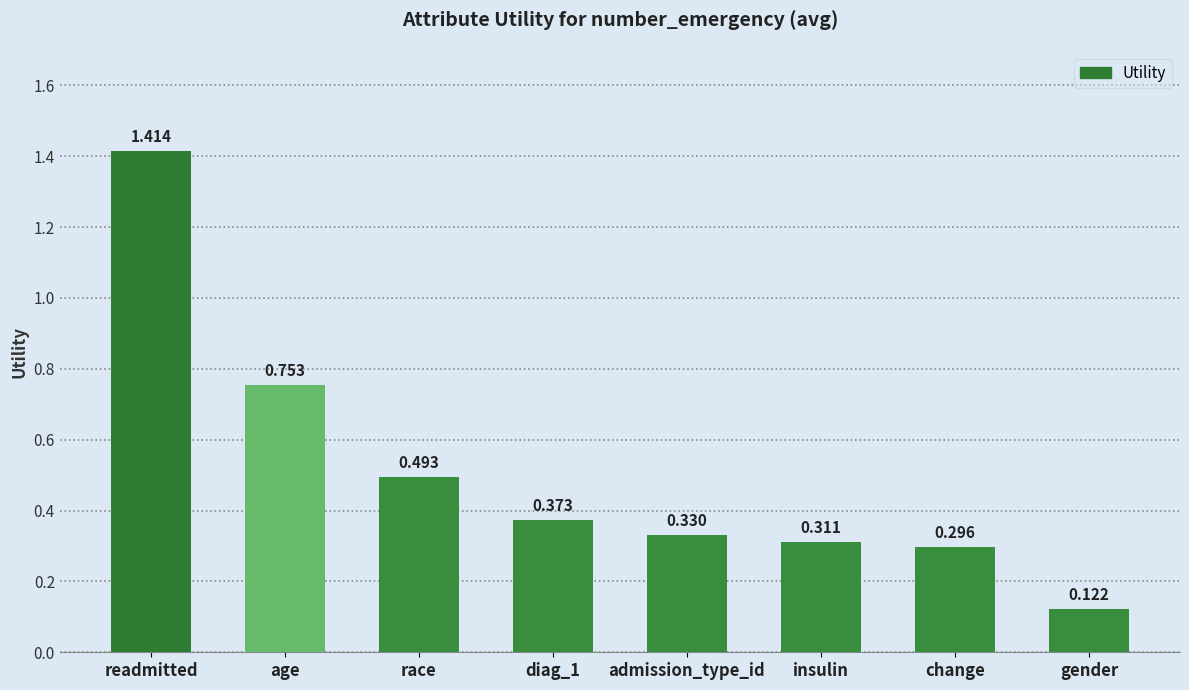

Which category has the highest value across all series?

readmitted